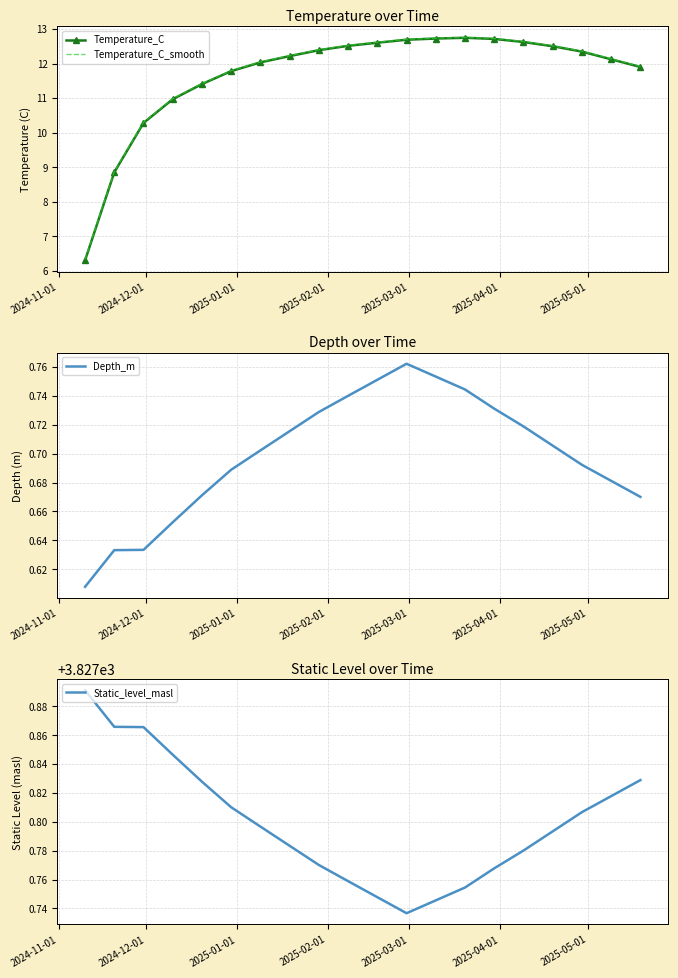

What is the maximum value shown in the chart?

3827.9